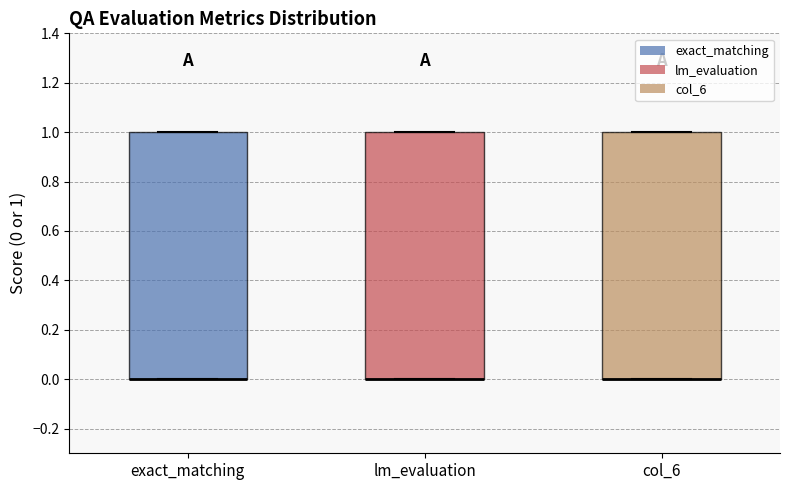

Where is the lower edge of the box for col_6 on the y-axis? The values are not printed on the chart, so give them approximately, as read against the axis.

0